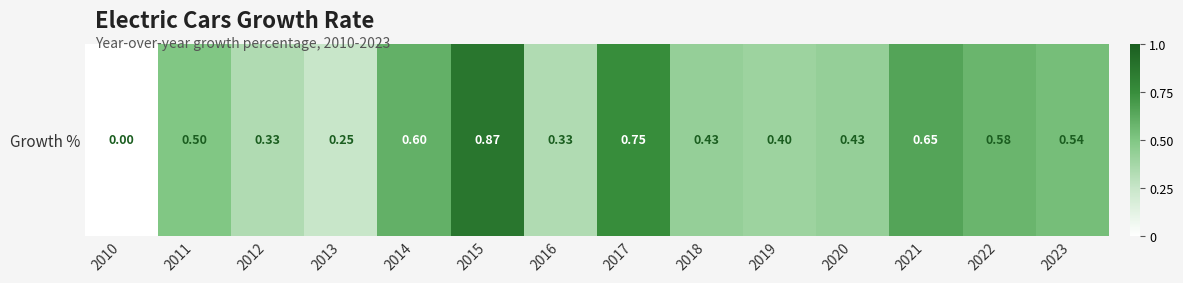

Reading left to right, what are all the values shown in this chart?

2010=0.0	2011=0.5	2012=0.3	2013=0.2	2014=0.6	2015=0.9	2016=0.3	2017=0.8	2018=0.4	2019=0.4	2020=0.4	2021=0.7	2022=0.6	2023=0.5